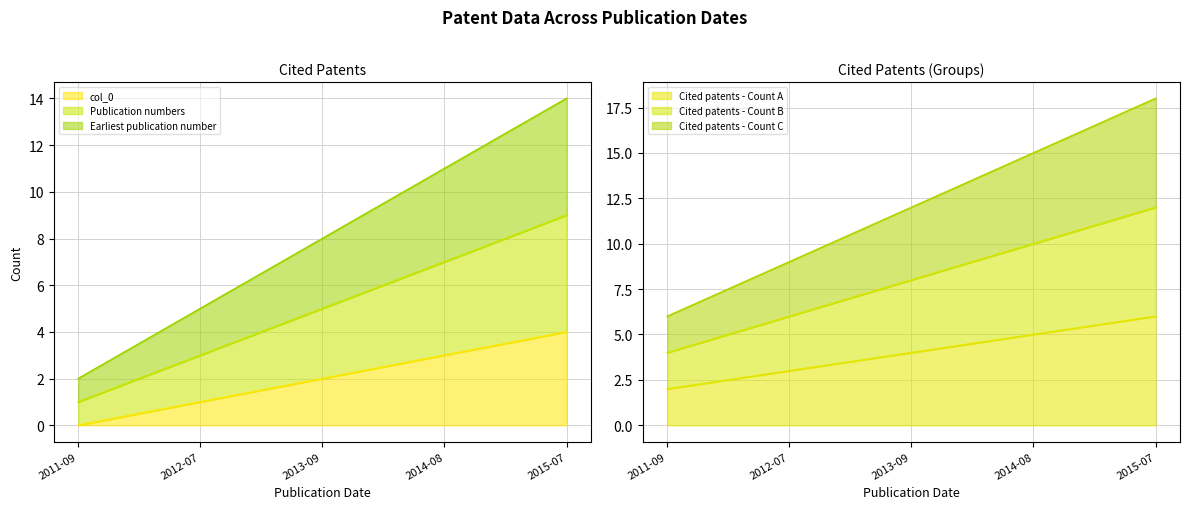

What is the label of the 4th point from the right?

2012-07